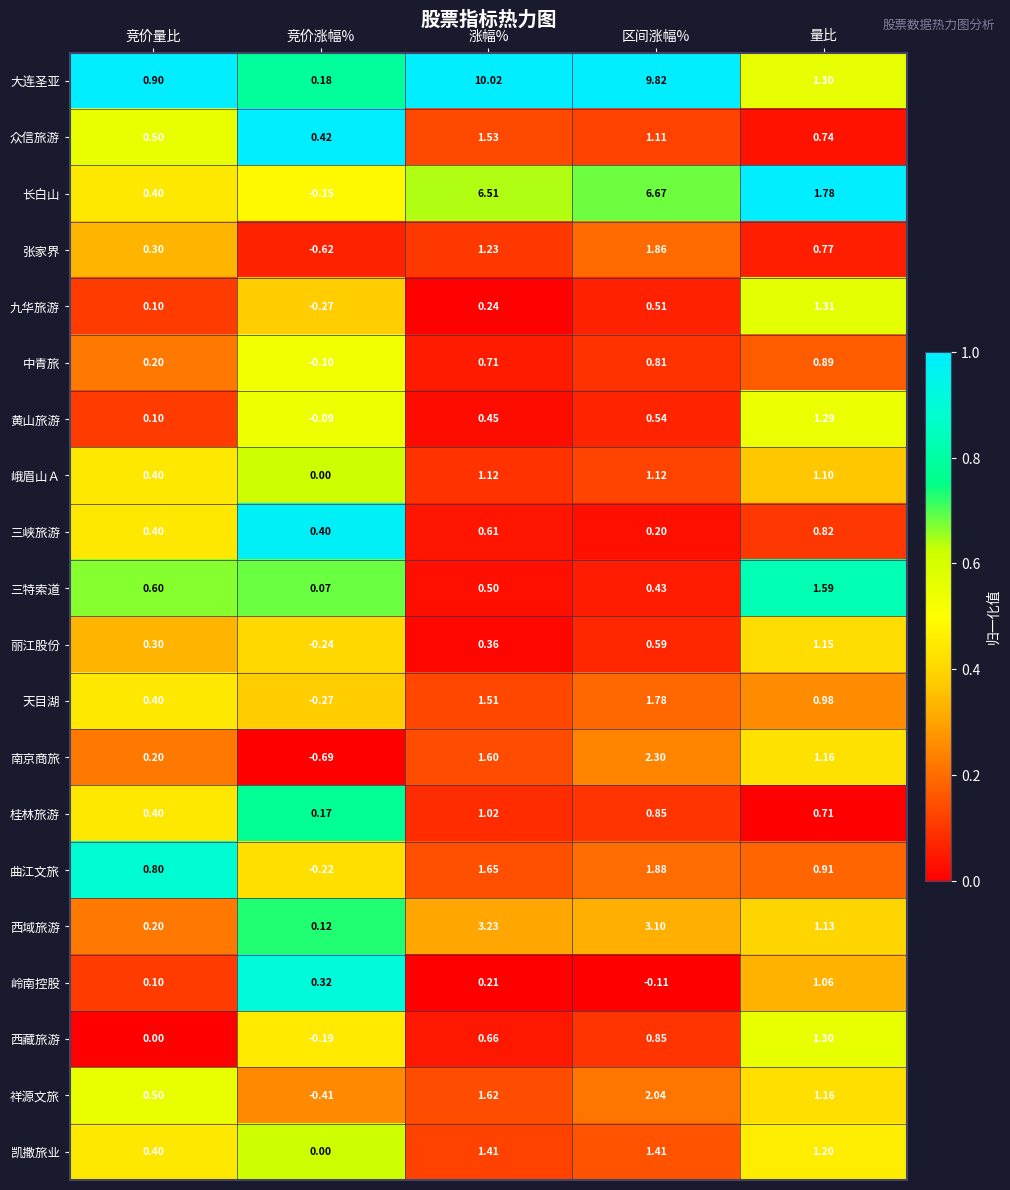

Which series changed the most between 区间涨幅% and 量比?

大连圣亚